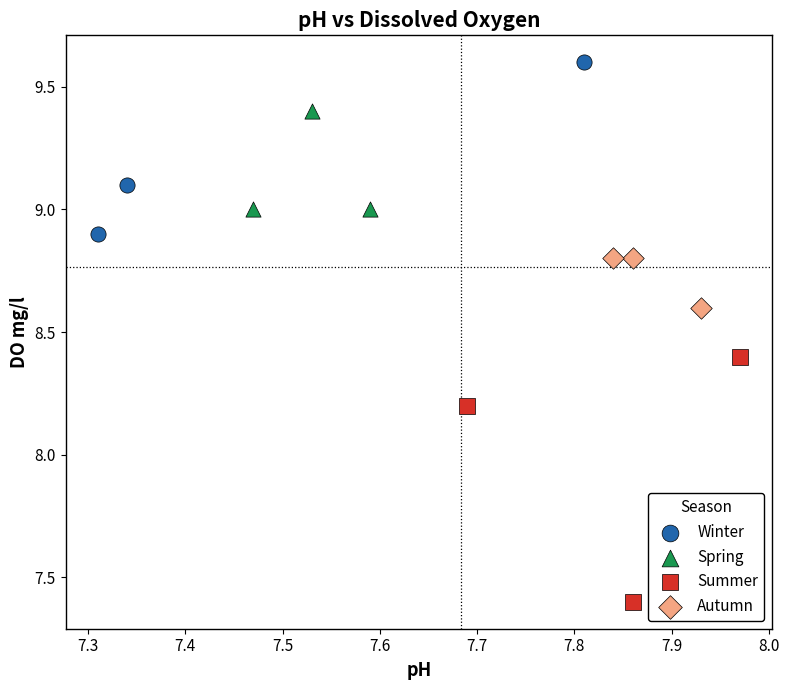

Which series reaches the minimum Y coordinate?

Summer